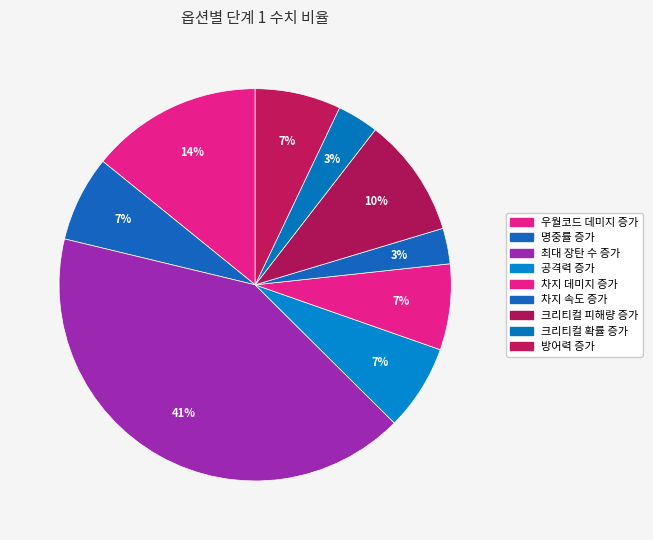

What percentage is the 우월코드 데미지 증가 slice, to the nearest percent?

14%